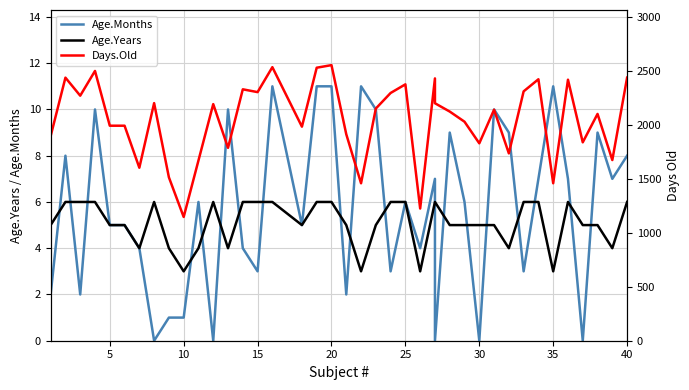

Is this an area chart (filled region under the line)?

No